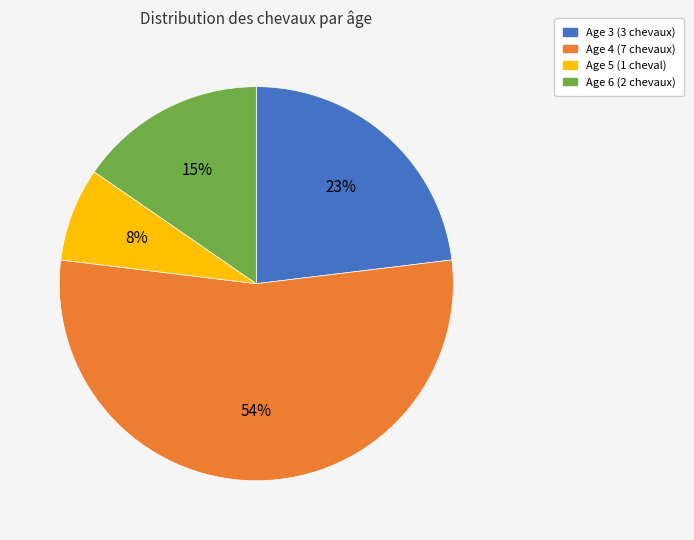

Which slice is the largest?

Age 4